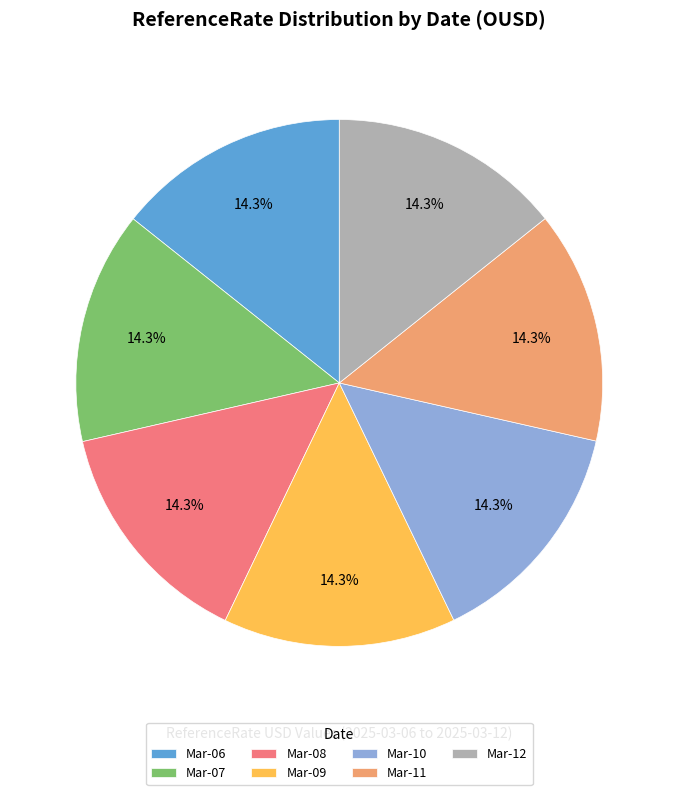

What is the total percentage of Mar-12 and Mar-09?

28.6%